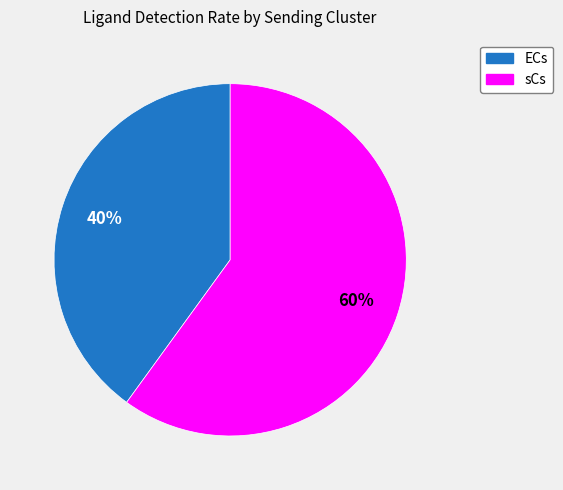

Rank the categories by value from highest to lowest.

sCs, ECs